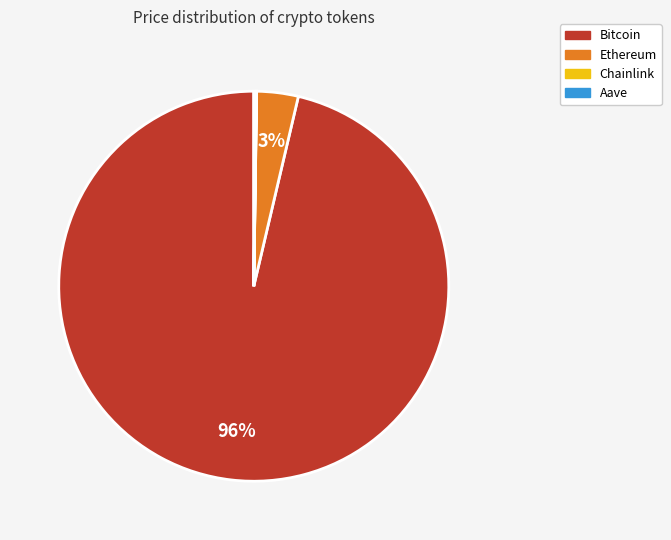

To the nearest percent, what is the average slice percentage?

25%